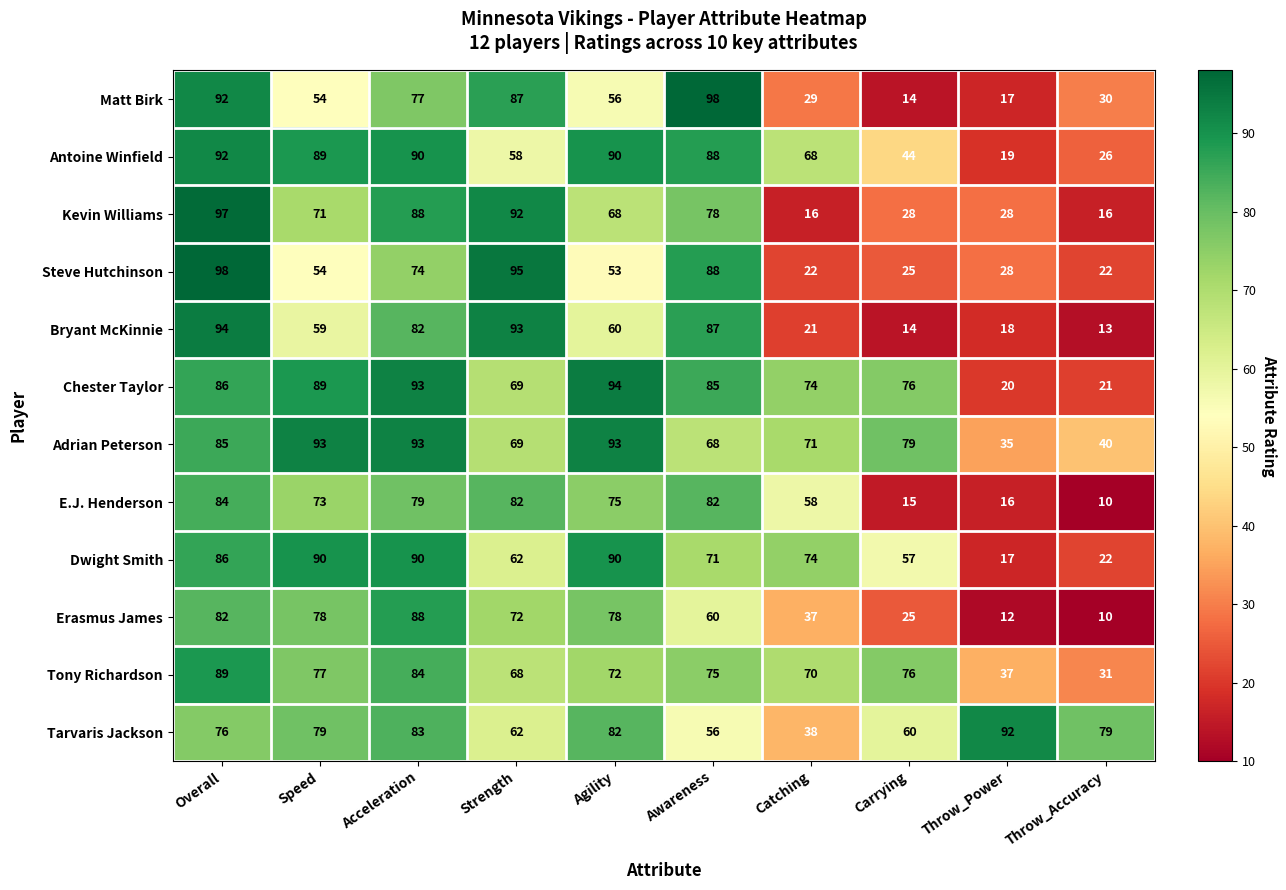

Which series has the largest range (max minus min)?

Matt Birk